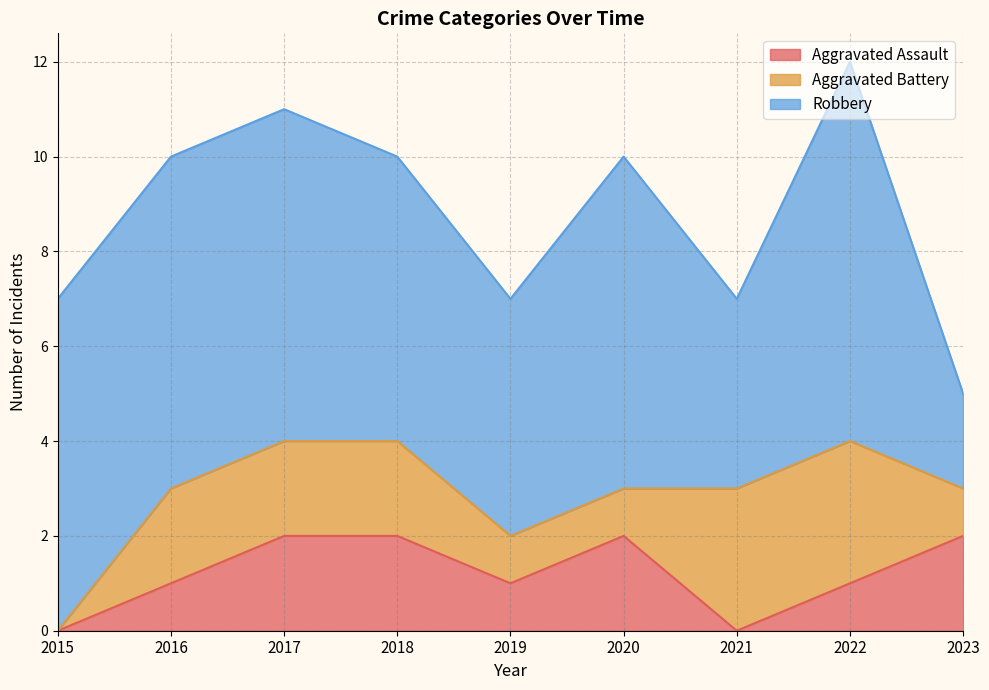

How many distinct data groups are displayed?

3